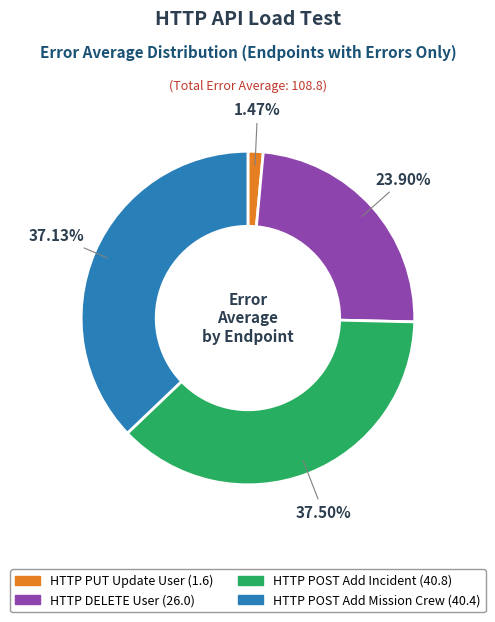

Is there any slice that represents more than half of the pie?

No